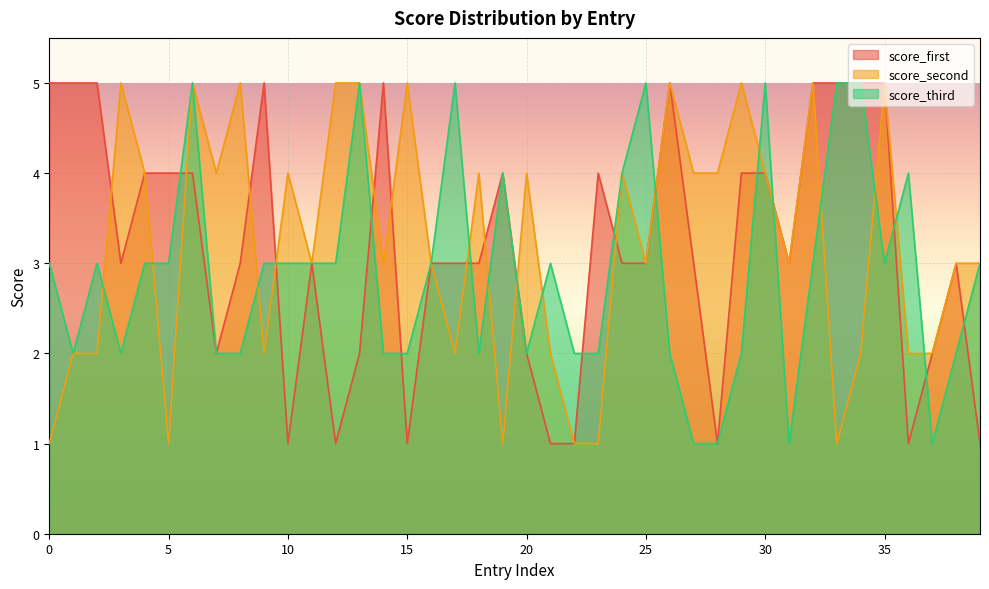

Which series has the largest range (max minus min)?

score_first